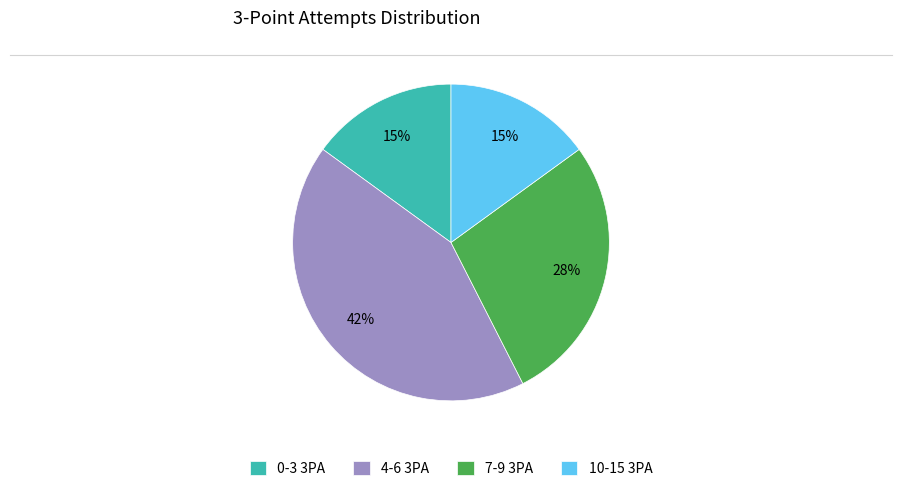

The 4-6 3PA slice represents 32% of the pie. True or false?

False